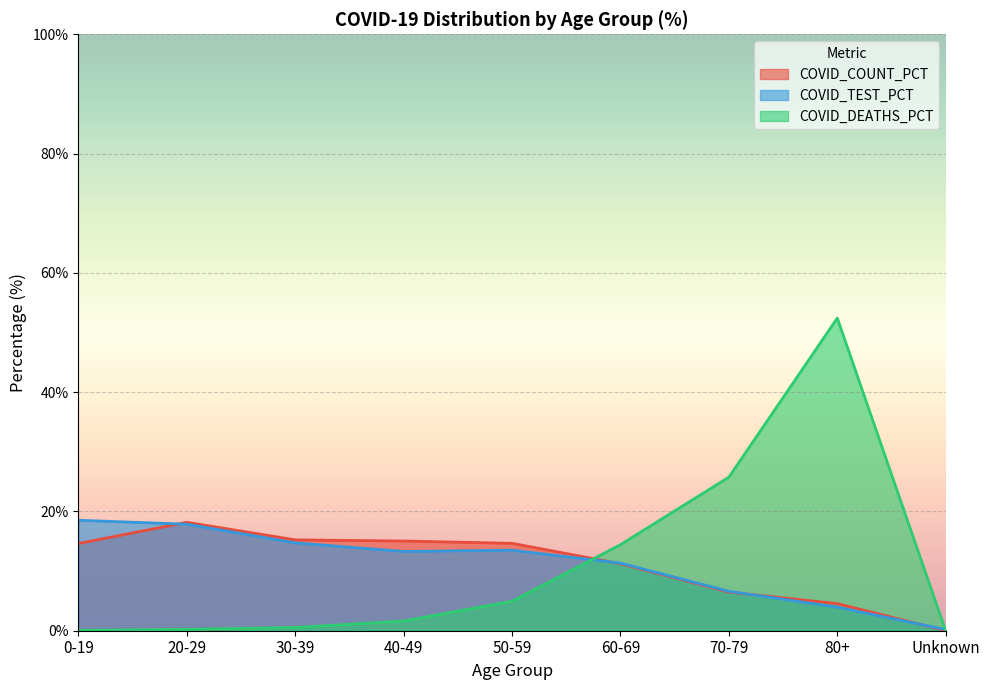

Is the value of COVID_DEATHS_PCT at 80+ greater than the value of COVID_COUNT_PCT at 30-39?

Yes